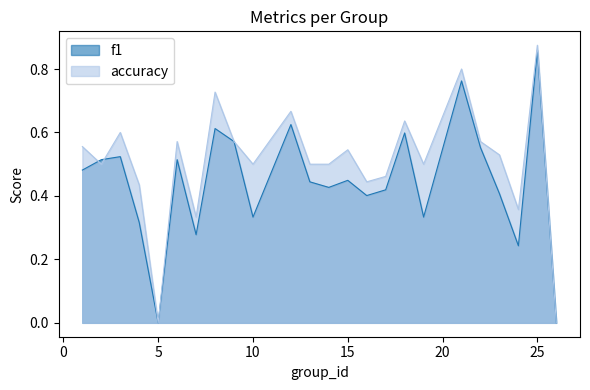

What is the maximum value shown in the chart?

0.9